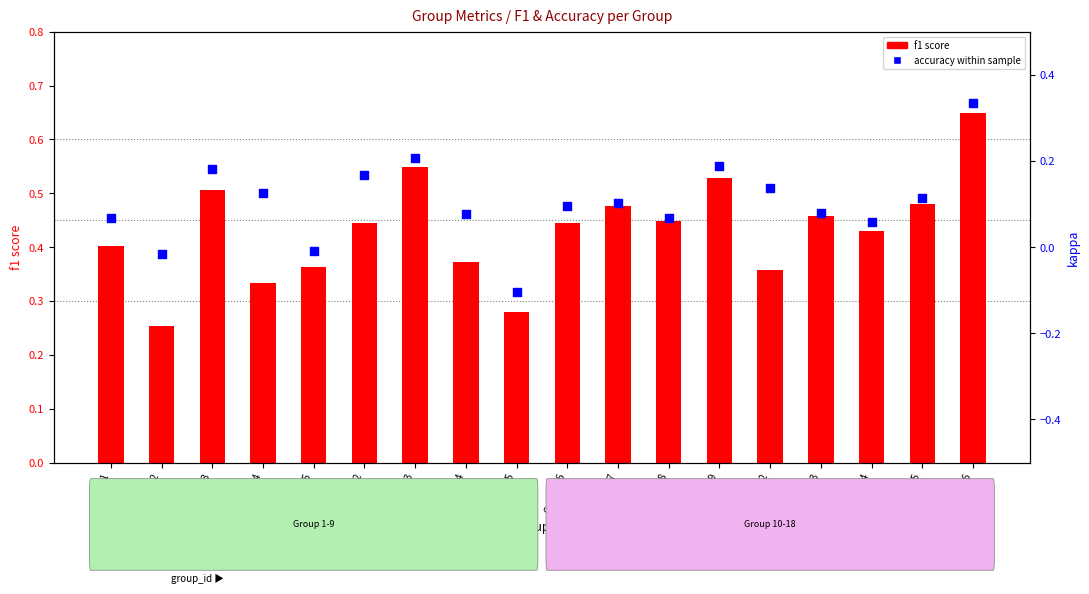

At how many categories does at least one series exceed 0?

18